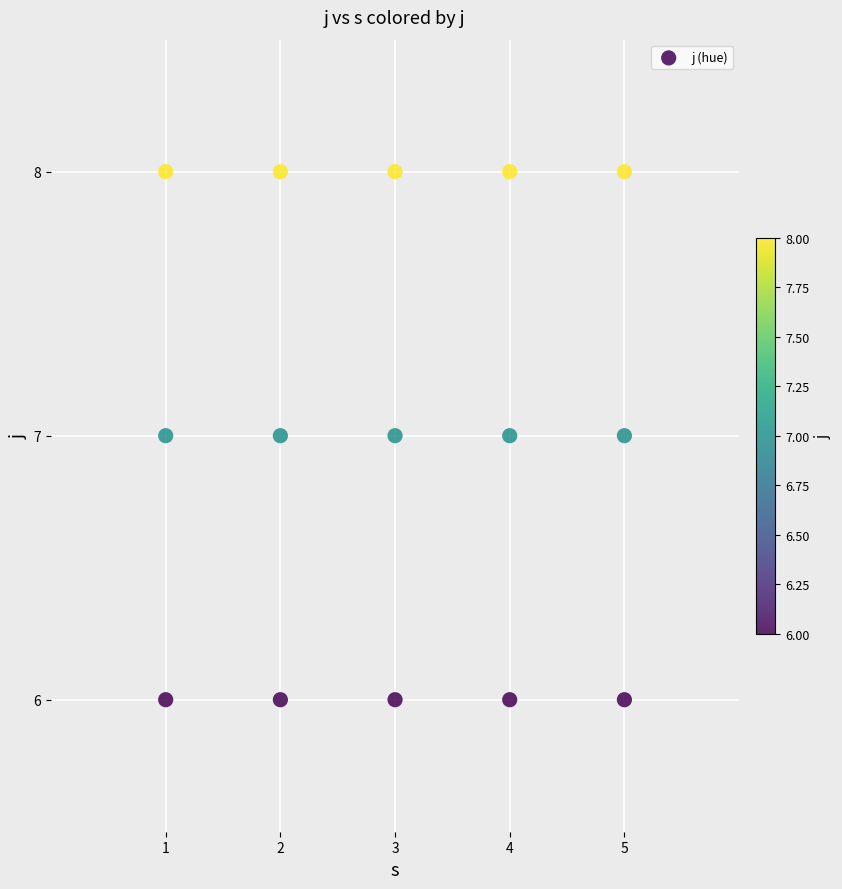

What is the range of X values (max minus min)?

4